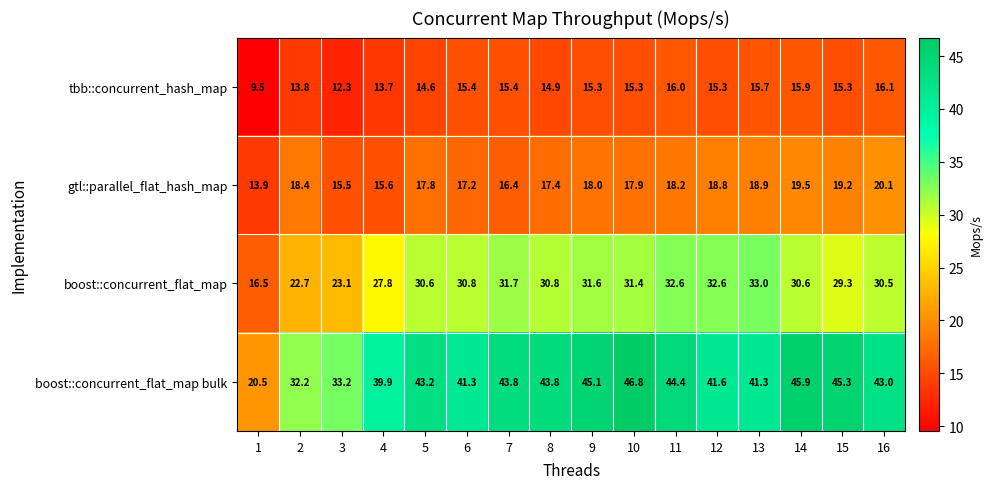

What is the maximum value for tbb::concurrent_hash_map?

16.1